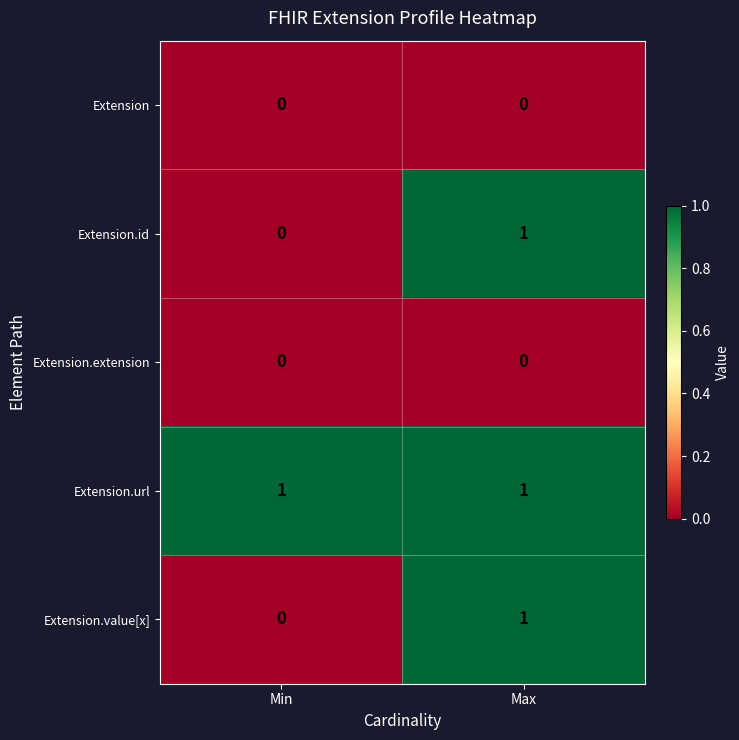

The Extension series shows 0 at Min. True or false?

True